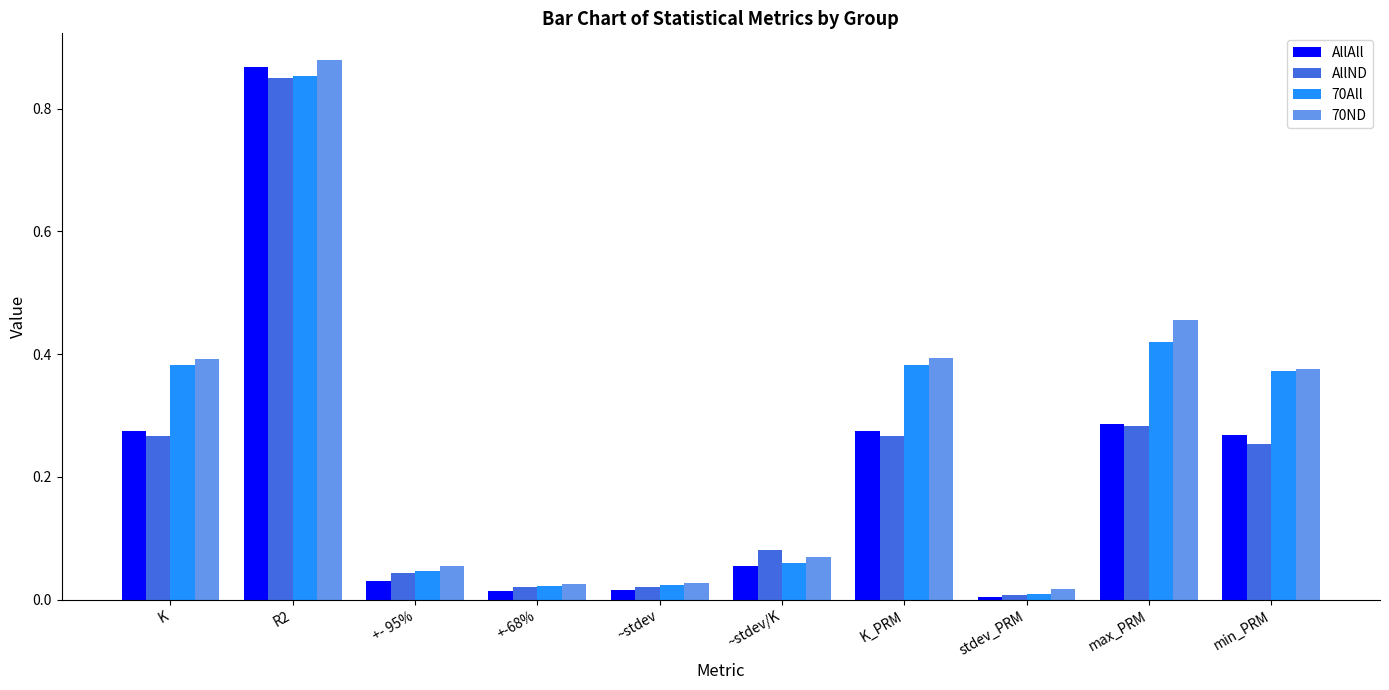

Which label corresponds to the largest value in the chart?

R2